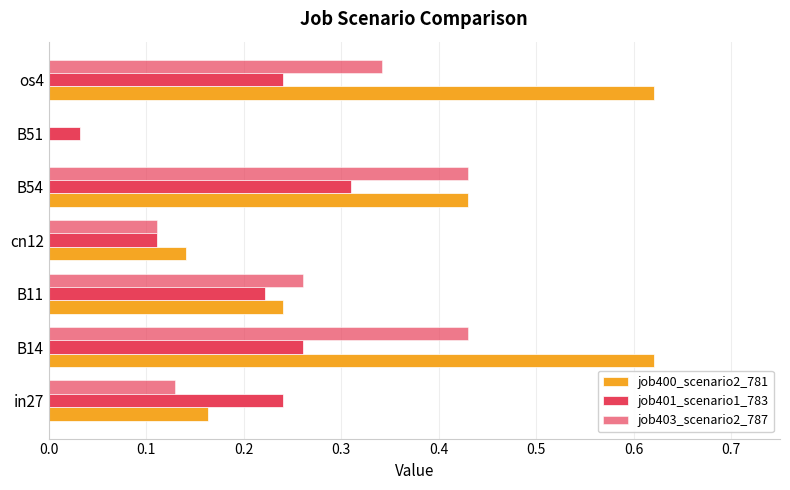

What is the value of the job401_scenario1_783 bar at the 5th from the left?

0.3